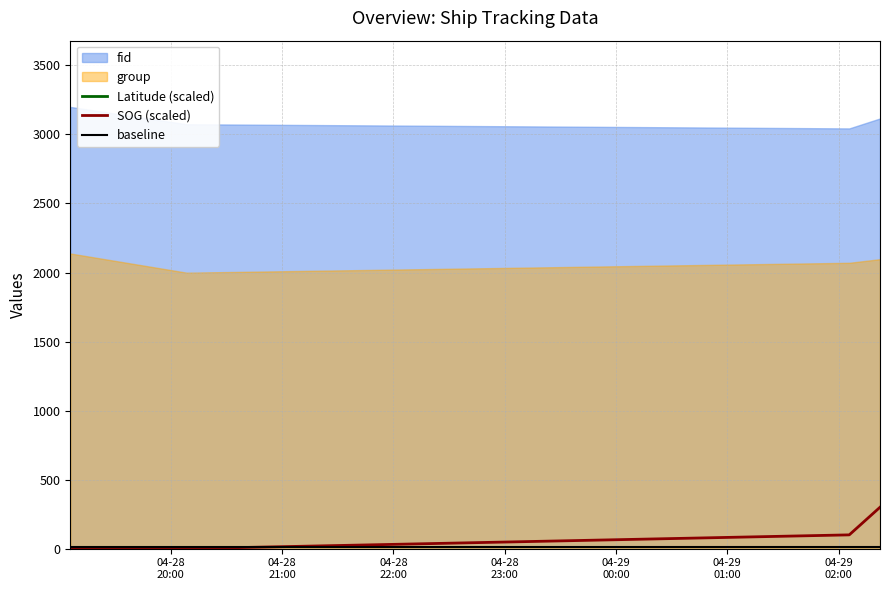

Which label corresponds to the smallest value in the chart?

04-28
20:00